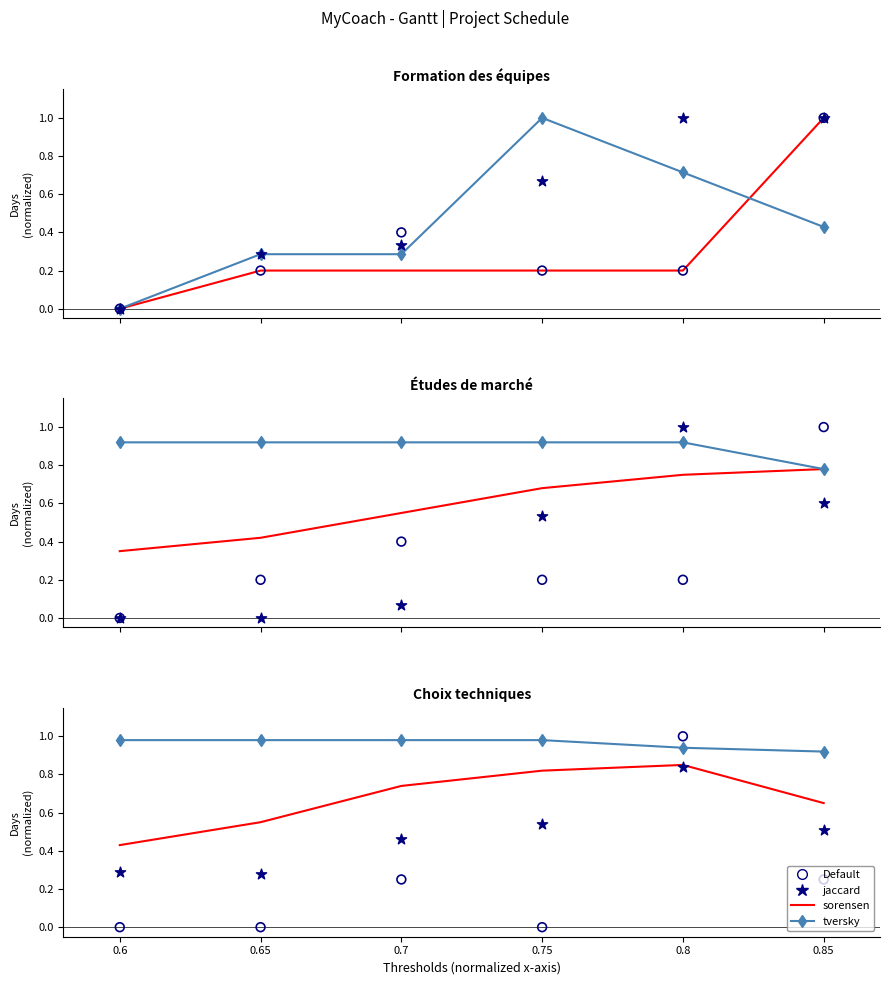

Which series has the largest total across all categories?

tversky